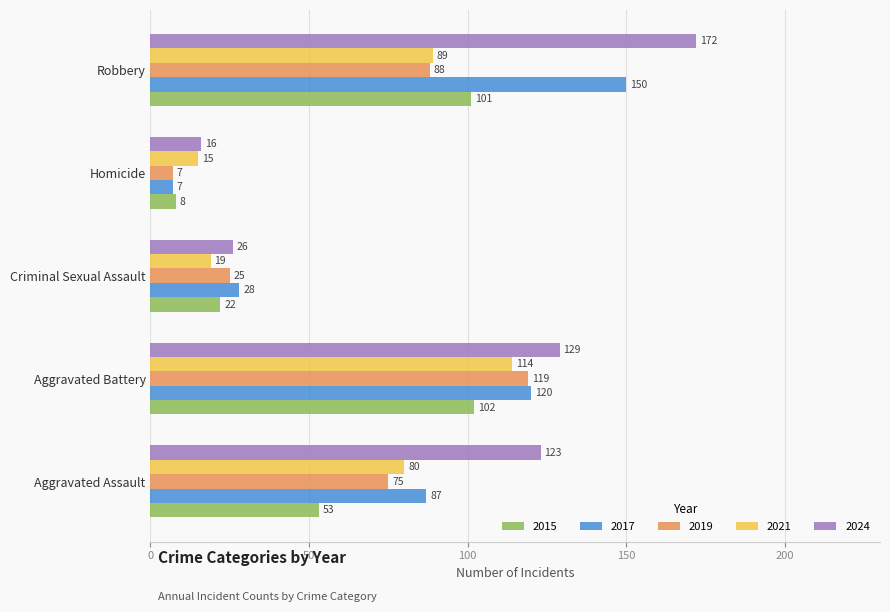

The value of 2021 at Homicide is 15. True or false?

True